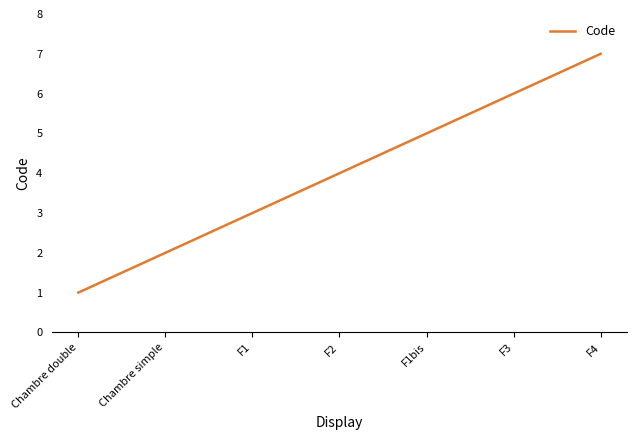

What is the change in value from Chambre simple to F3?

+4